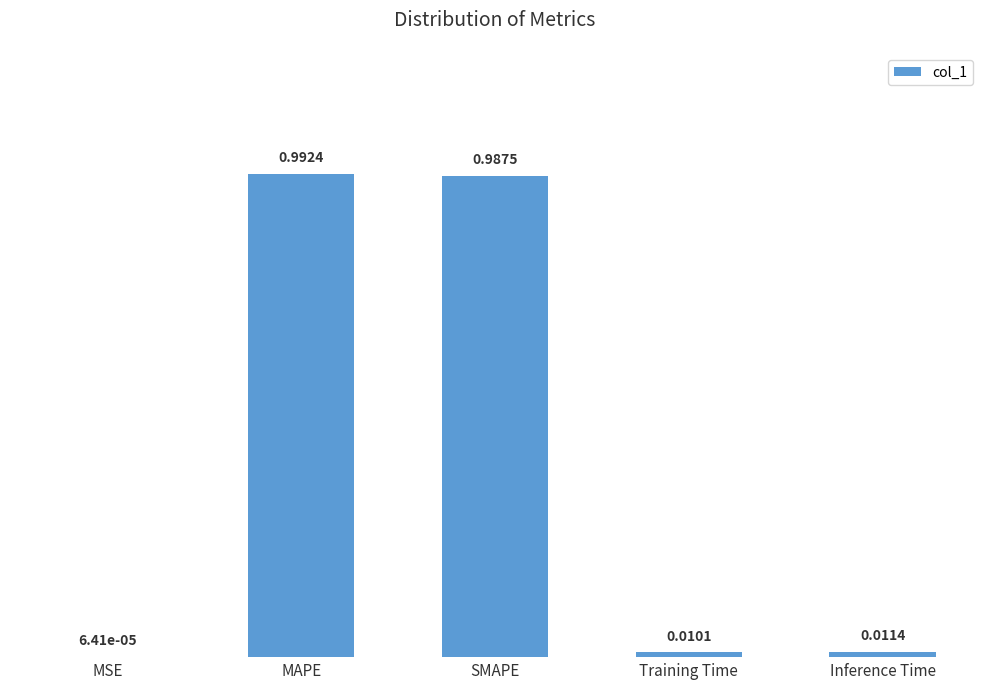

What is the average value?

0.4